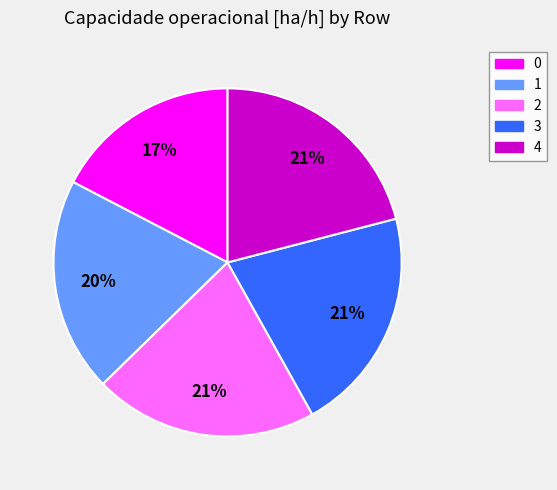

Is 3 the majority of the pie?

No